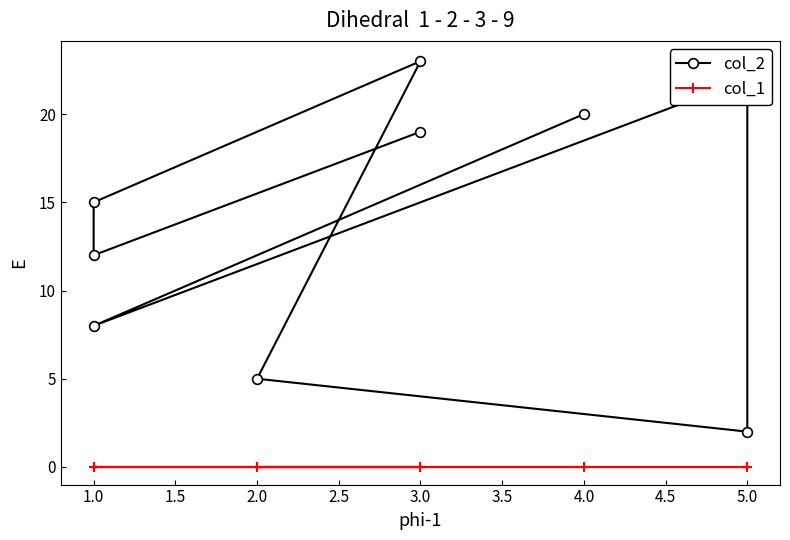

Does the chart display data point markers on the line(s)?

Yes